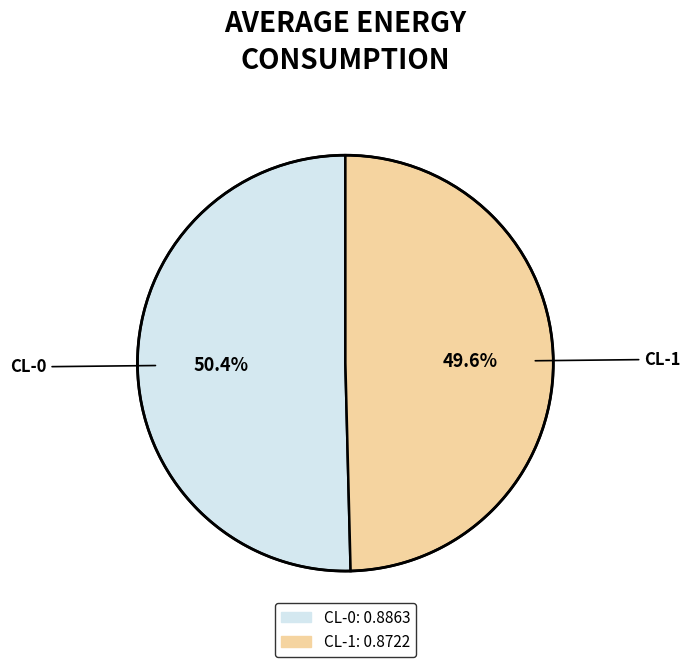

To the nearest percent, what portion does CL-1 represent?

50%